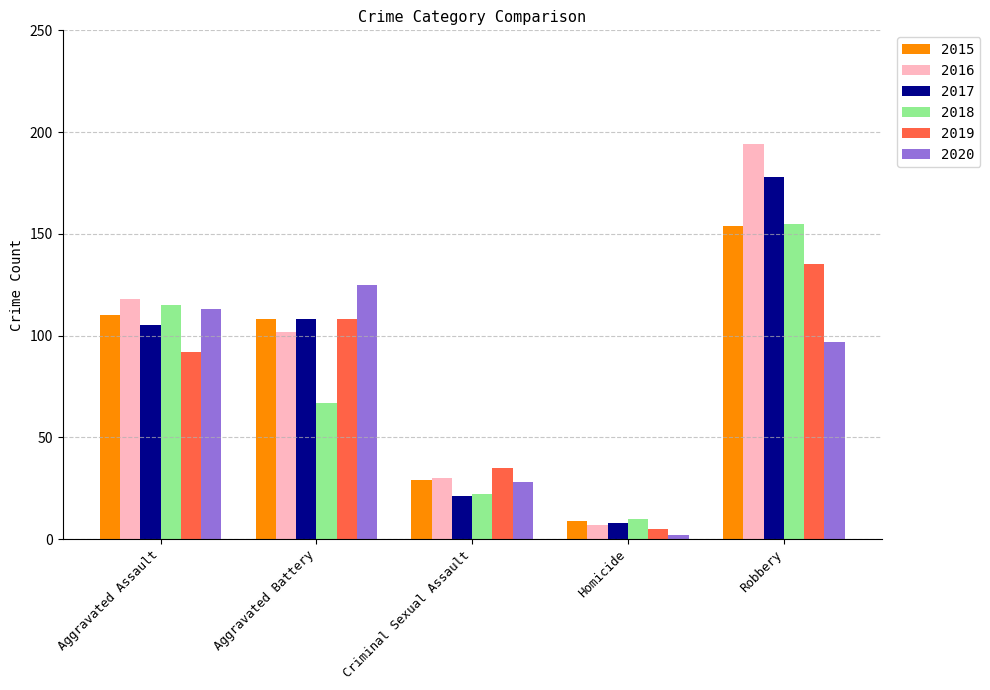

Count the number of data series in this chart.

6